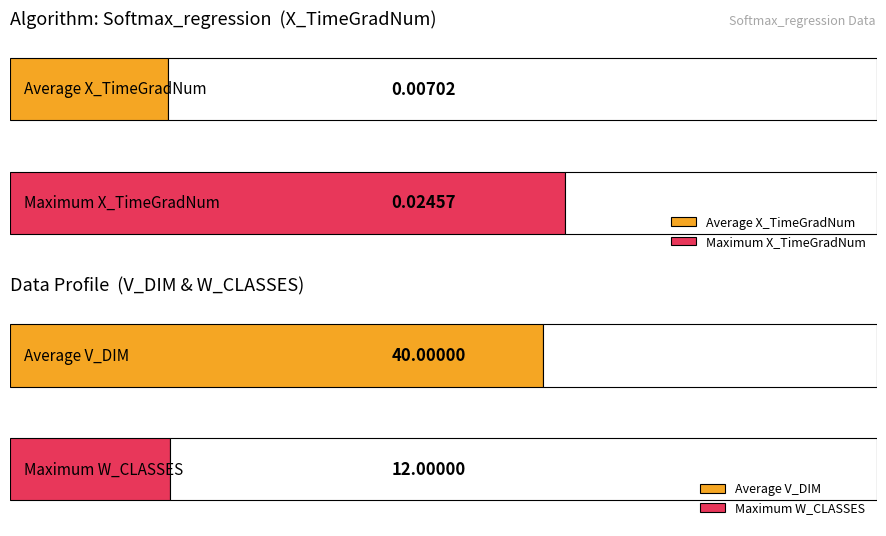

True or false: Mean X_TimeGradNum has a value of 0.0 at 16.

True